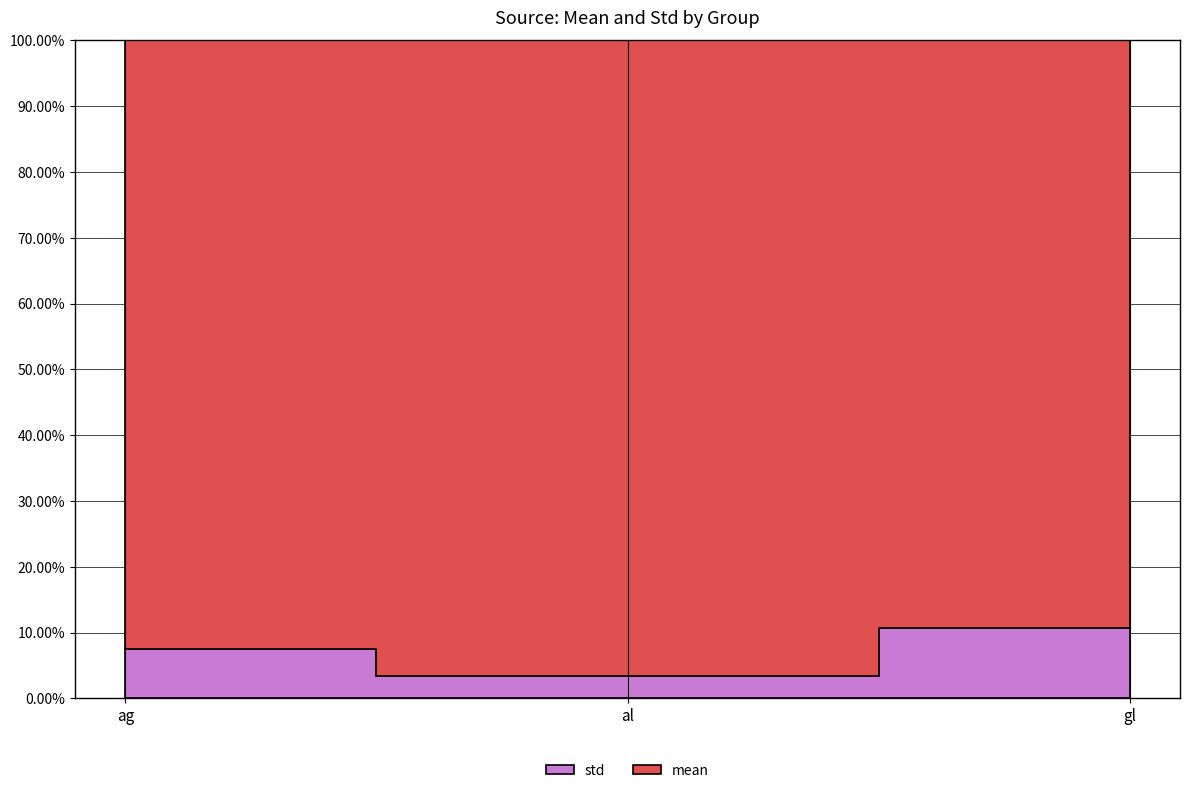

What is the sum of all mean values?

2.2